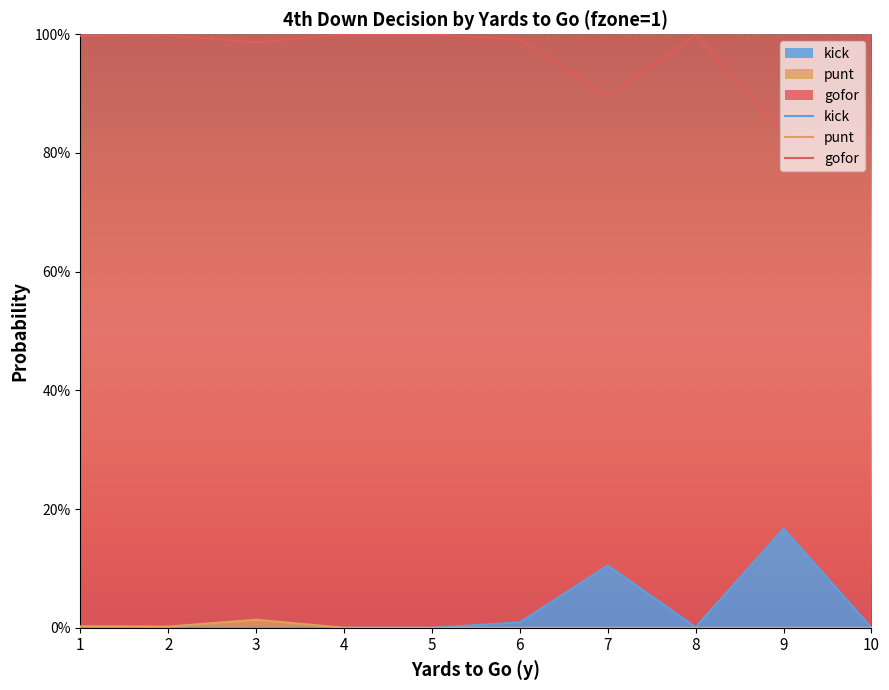

Is it true that gofor equals 1.0 at 6?

True